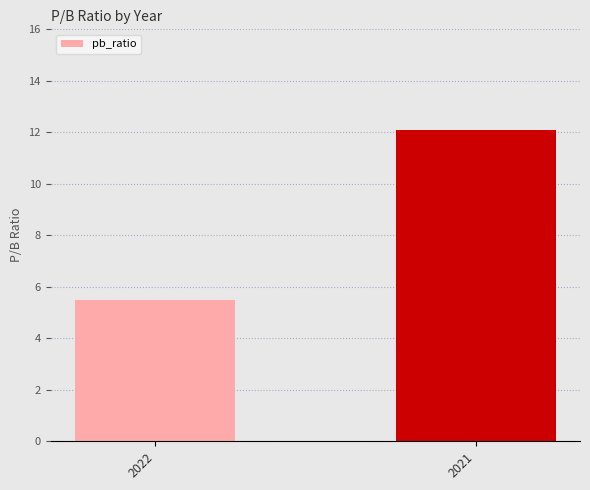

The chart shows a value of 5.5 at 2022. True or false?

True